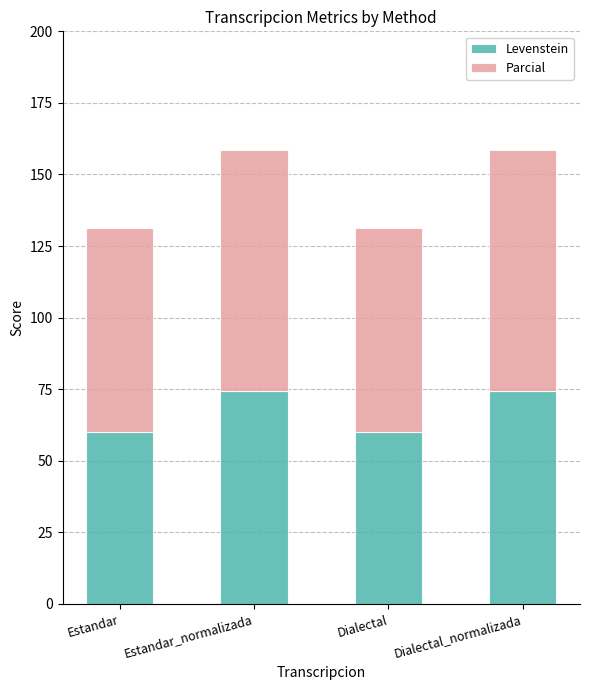

What is the sum of the Levenstein values at Dialectal_normalizada and Estandar?

134.3